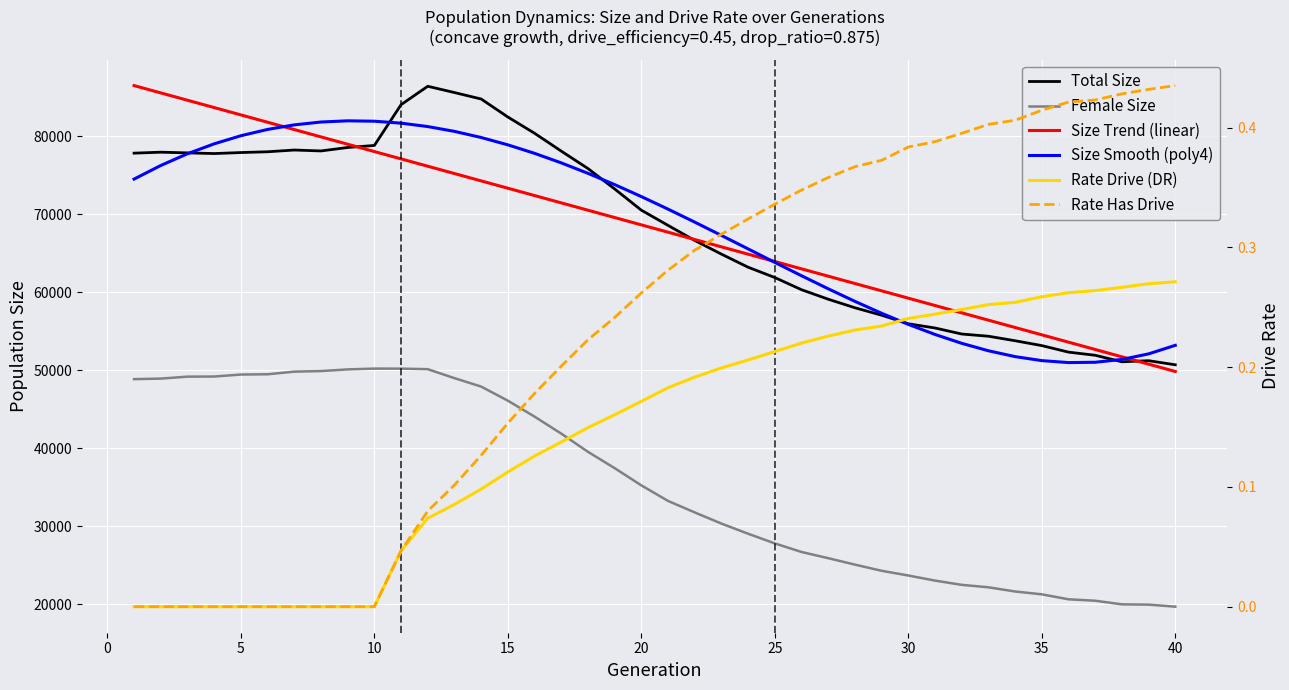

Reading left to right, extract all data points from this chart.

Total Size: 77811.0	77934.0	77846.0	77759.0	77888.0	77988.0	78211.0	78093.0	78537.0	78796.0	84022.0	86380.0	85576.0	84748.0	82442.0	80359.0	78072.0	75840.0	73225.0	70504.0	68556.0	66625.0	64872.0	63194.0	61873.0	60312.0	59096.0	58001.0	57047.0	55947.0	55409.0	54636.0	54353.0	53773.0	53153.0	52315.0	51912.0	51078.0	51218.0	50693.0
Female Size: 48854.0	48924.0	49174.0	49189.0	49443.0	49479.0	49816.0	49889.0	50101.0	50206.0	50200.0	50130.0	48982.0	47901.0	46097.0	44052.0	41875.0	39543.0	37451.0	35243.0	33250.0	31776.0	30348.0	29046.0	27807.0	26708.0	25914.0	25089.0	24298.0	23693.0	23041.0	22497.0	22183.0	21645.0	21284.0	20644.0	20462.0	19999.0	19960.0	19701.0
Size Trend (linear): 86468.5	85529.2	84589.9	83650.6	82711.3	81772.0	80832.7	79893.4	78954.2	78014.9	77075.6	76136.3	75197.0	74257.7	73318.4	72379.1	71439.9	70500.6	69561.3	68622.0	67682.7	66743.4	65804.1	64864.8	63925.6	62986.3	62047.0	61107.7	60168.4	59229.1	58289.8	57350.5	56411.3	55472.0	54532.7	53593.4	52654.1	51714.8	50775.5	49836.2
Size Smooth (poly4): 74489.3	76231.7	77736.3	79005.5	80042.2	80850.4	81434.6	81800.4	81954.1	81902.7	81654.1	81217.1	80601.0	79816.4	78874.2	77786.4	76565.7	75225.7	73780.8	72246.0	70637.4	68971.8	67266.6	65540.4	63812.3	62102.3	60431.2	58820.7	57293.1	55871.7	54580.5	53444.5	52489.1	51741.0	51227.4	50976.3	51016.6	51378.1	52091.2	53187.2
Rate Drive (DR): 0.0	0.0	0.0	0.0	0.0	0.0	0.0	0.0	0.0	0.0	0.0	0.1	0.1	0.1	0.1	0.1	0.1	0.1	0.2	0.2	0.2	0.2	0.2	0.2	0.2	0.2	0.2	0.2	0.2	0.2	0.2	0.2	0.3	0.3	0.3	0.3	0.3	0.3	0.3	0.3
Rate Has Drive: 0.0	0.0	0.0	0.0	0.0	0.0	0.0	0.0	0.0	0.0	0.0	0.1	0.1	0.1	0.2	0.2	0.2	0.2	0.2	0.3	0.3	0.3	0.3	0.3	0.3	0.3	0.4	0.4	0.4	0.4	0.4	0.4	0.4	0.4	0.4	0.4	0.4	0.4	0.4	0.4